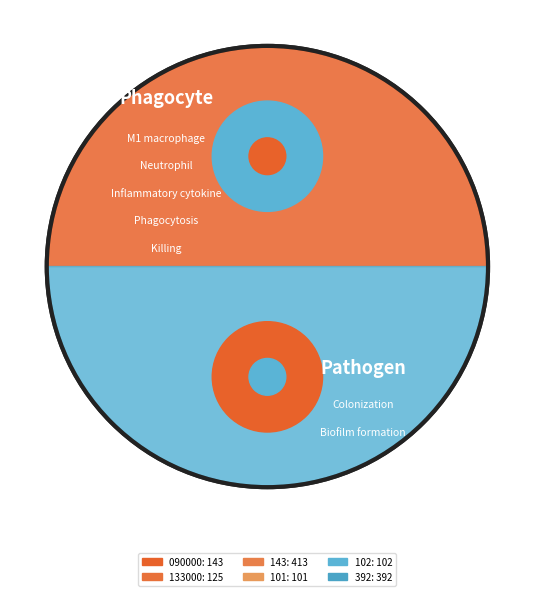

What percentage is NOT represented by 101?

92.1%